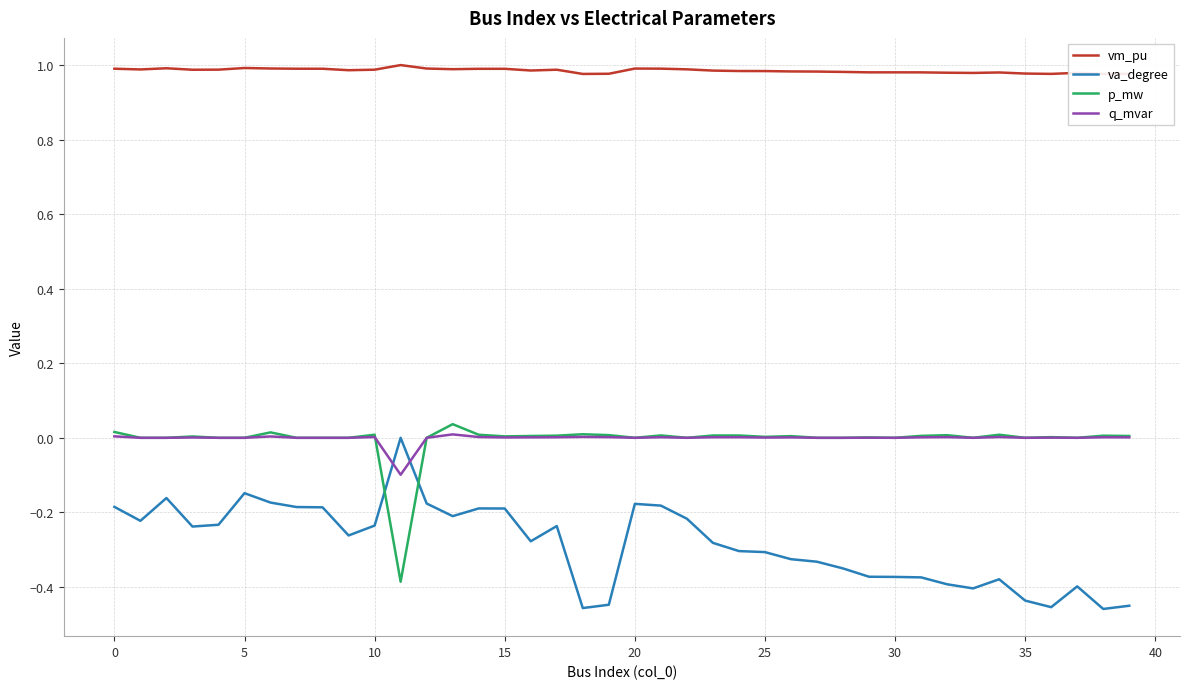

Is it true that q_mvar equals 0.0 at 30?

True